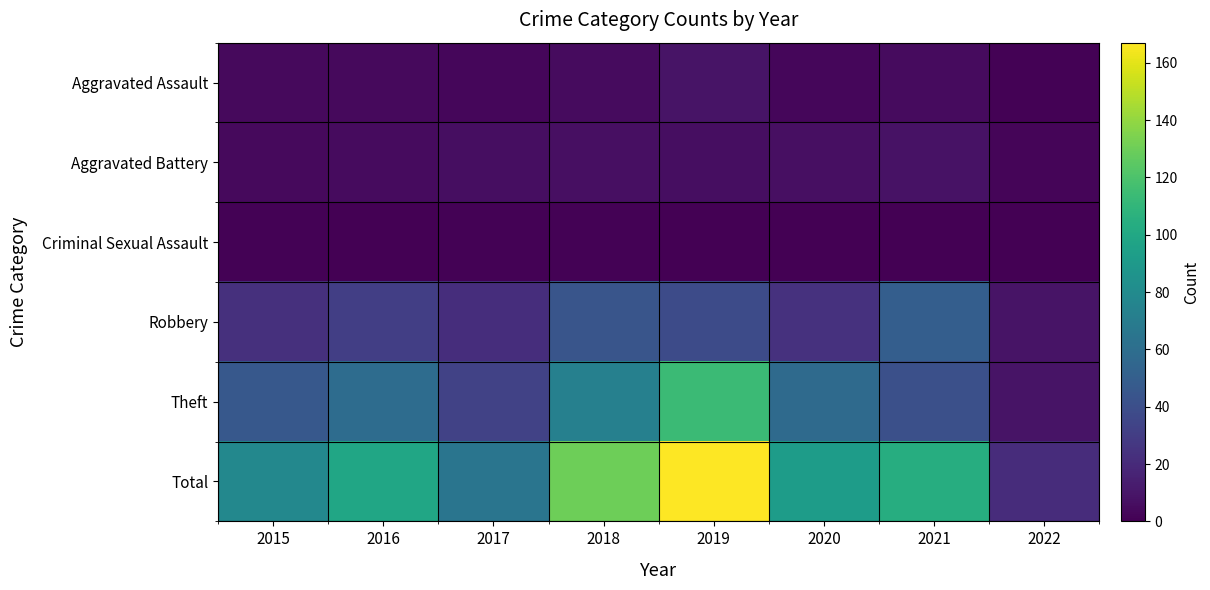

What is the maximum value shown in the chart?

167